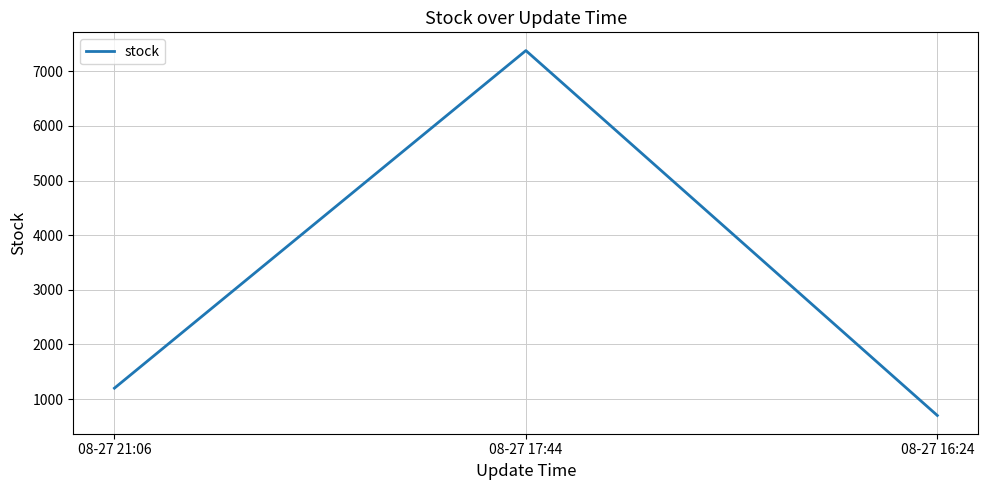

Is it true that the value at 08-27 17:44 is 7380?

True